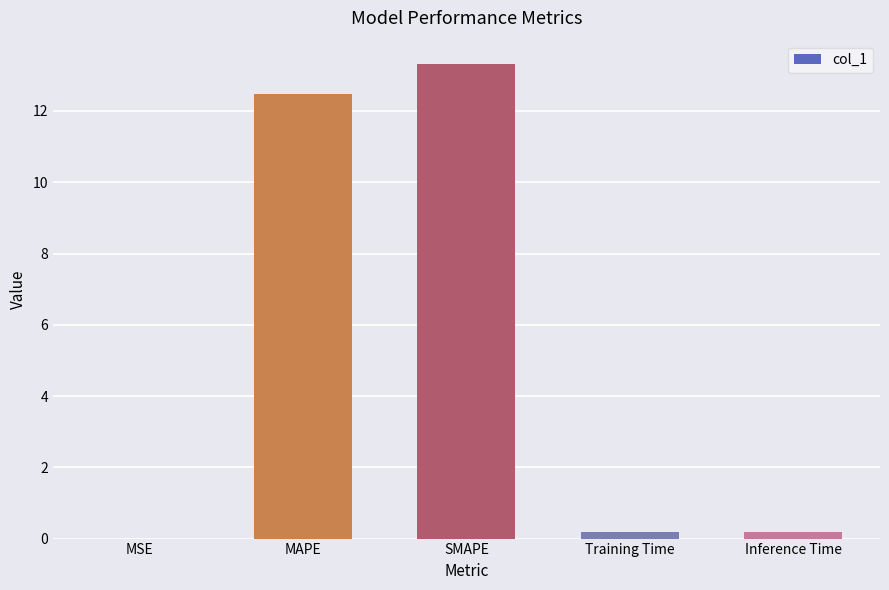

Which label corresponds to the largest value in the chart?

SMAPE